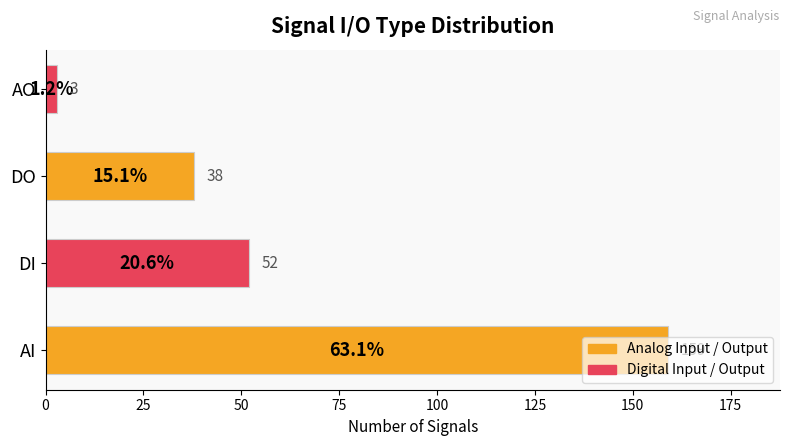

Rank the categories by value from lowest to highest.

AO, DO, DI, AI